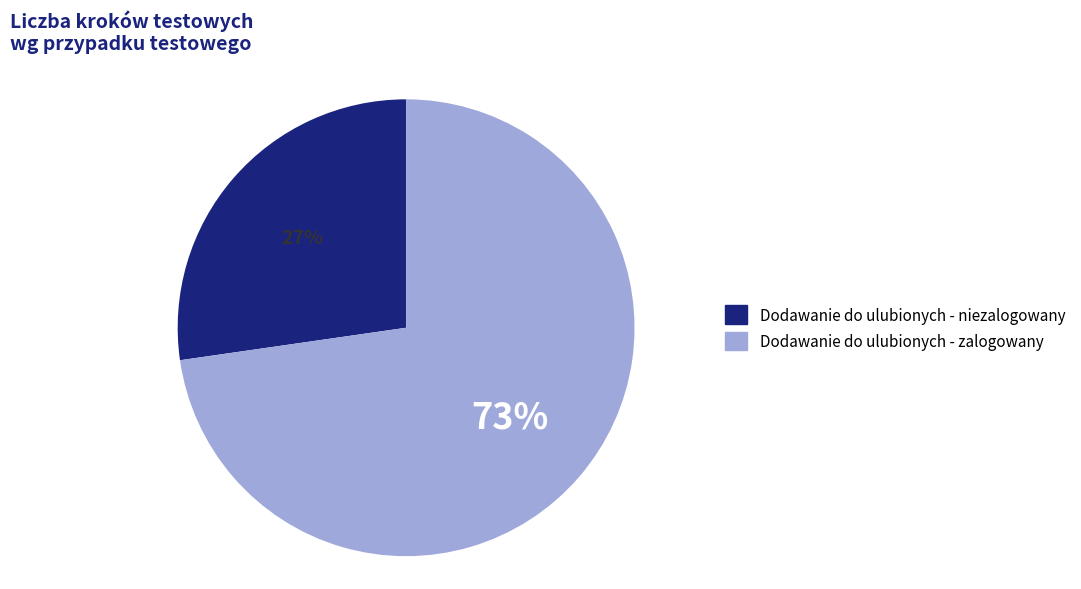

How many slices are in this pie chart?

2